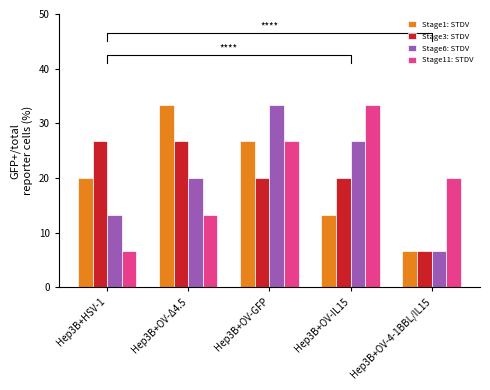

The value of Stage1: STDV at Hep3B+HSV-1 is 30.6. True or false?

False